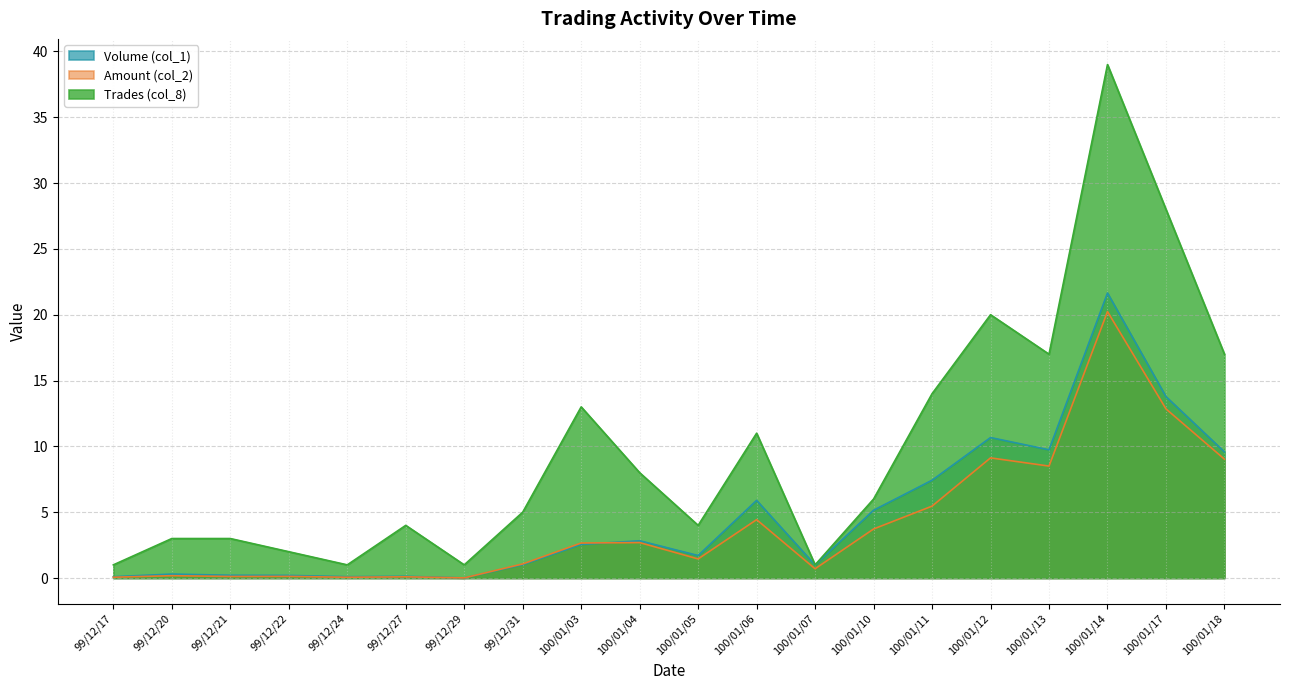

List the series in order of their peak value, highest first.

Trades (col_8), Volume (col_1), Amount (col_2)